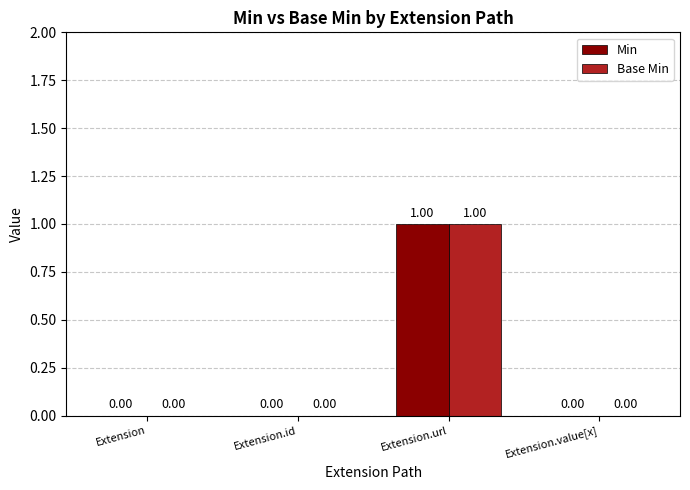

What is the sum of all Base Min values?

1